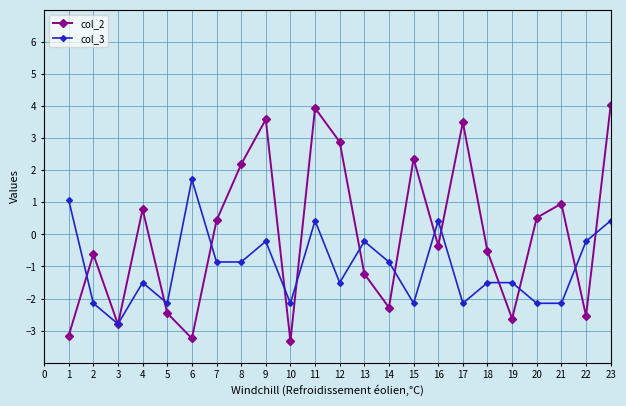

Count the number of categories in the chart.

23